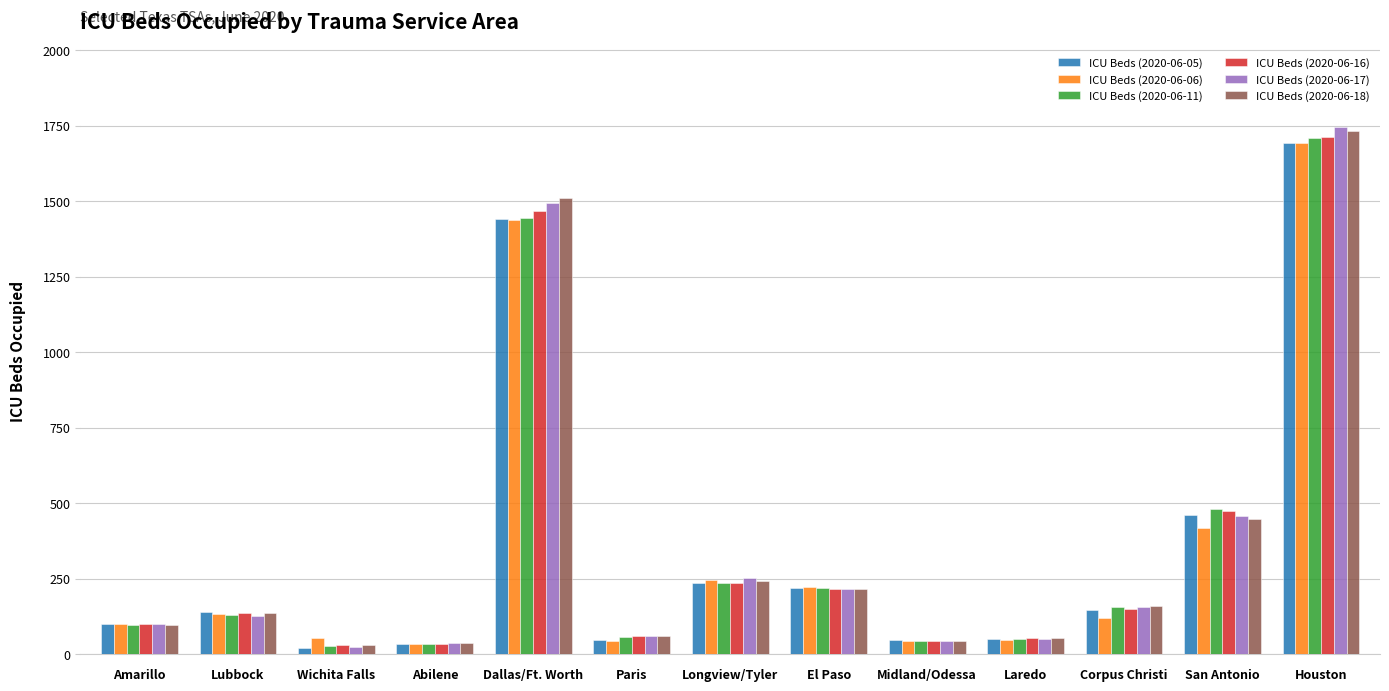

Which label corresponds to the largest value in the chart?

Houston